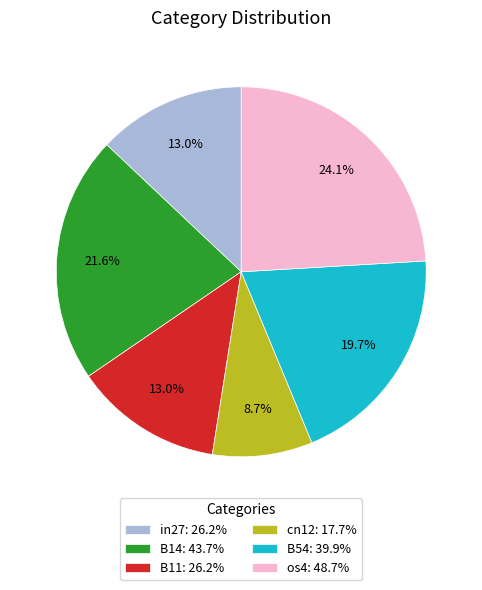

What is the largest slice in the pie chart?

os4: 48.7%